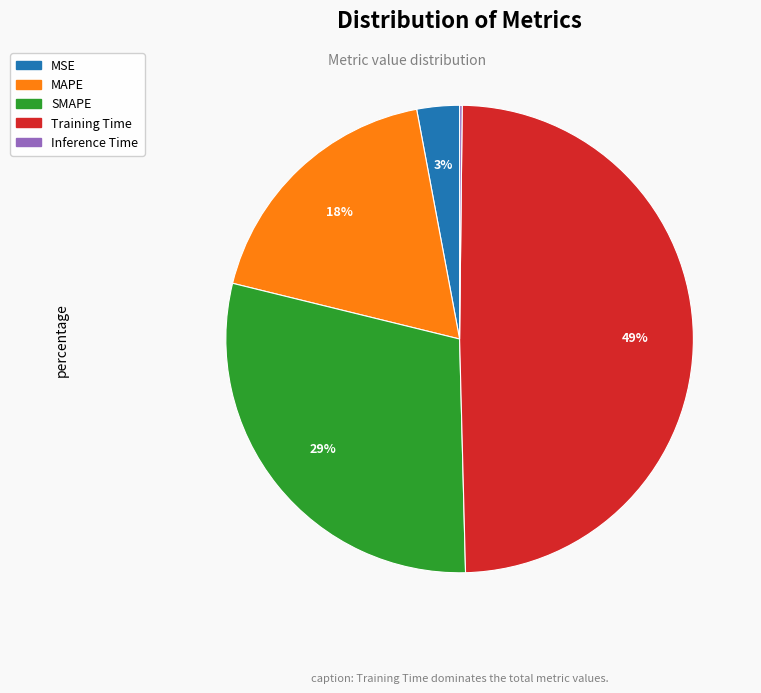

Combined, do Training Time and MAPE account for over 50%?

Yes